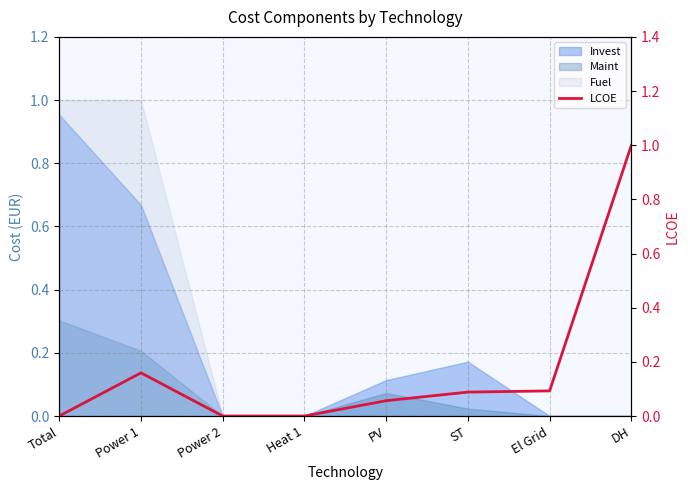

True or false: there are more than 0 points higher than both neighbors.

True